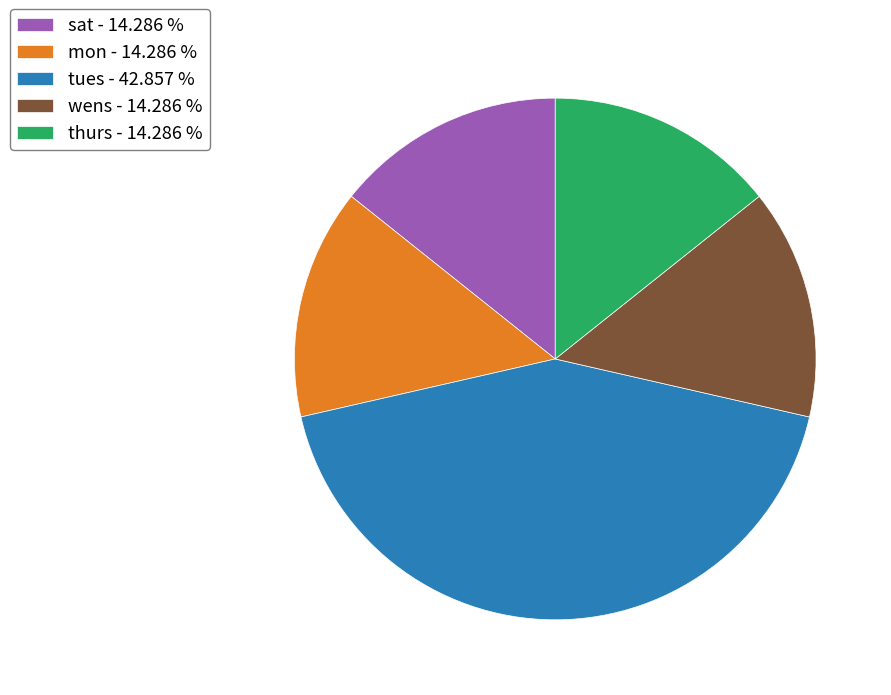

Does any single category account for the majority?

No